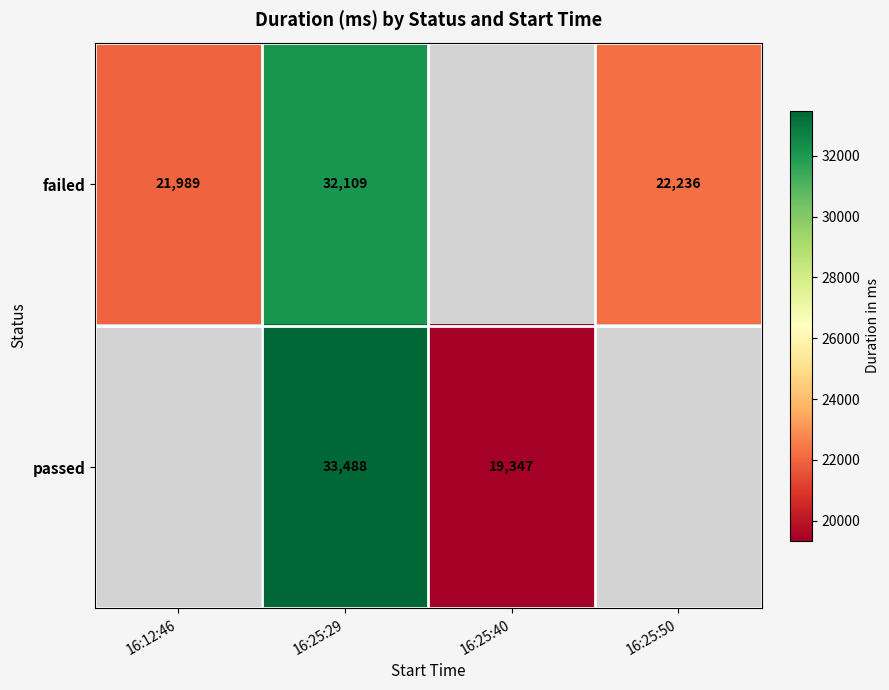

What is the difference between the failed values at 16:25:50 and 16:25:29?

9873